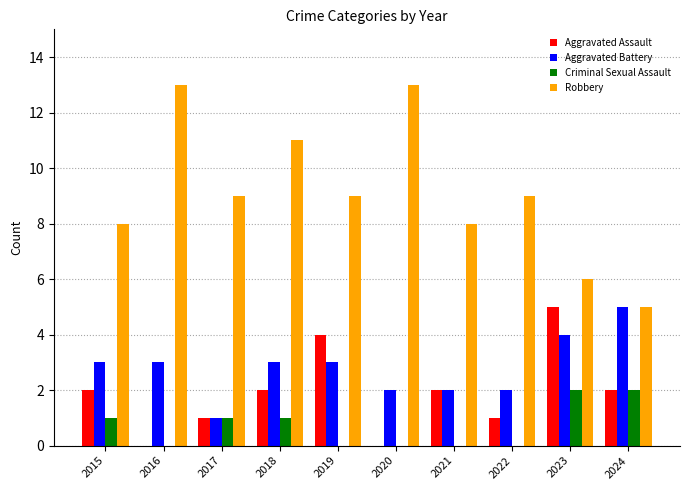

The value of Robbery at 2022 is 3. True or false?

False